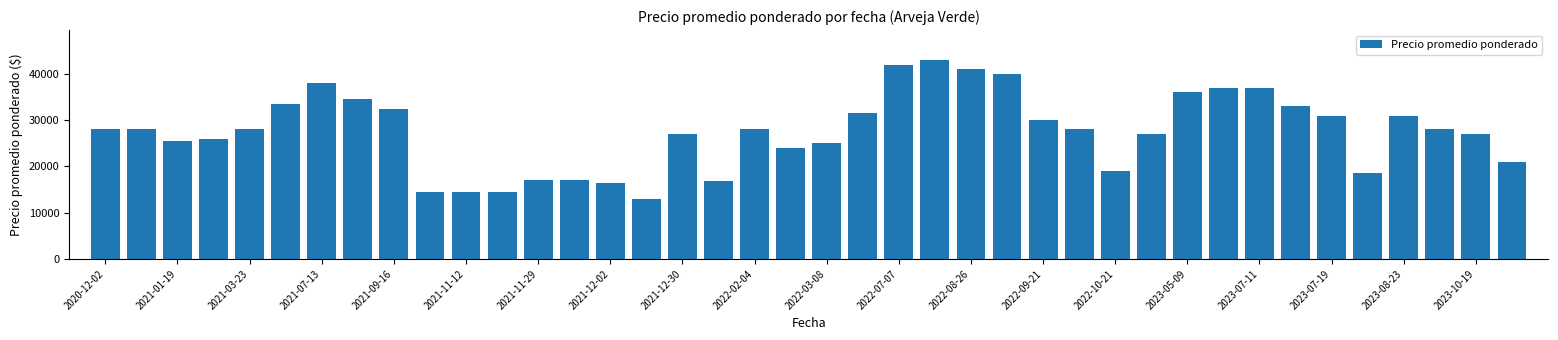

What is the value of the 5th bar from the left?

28000